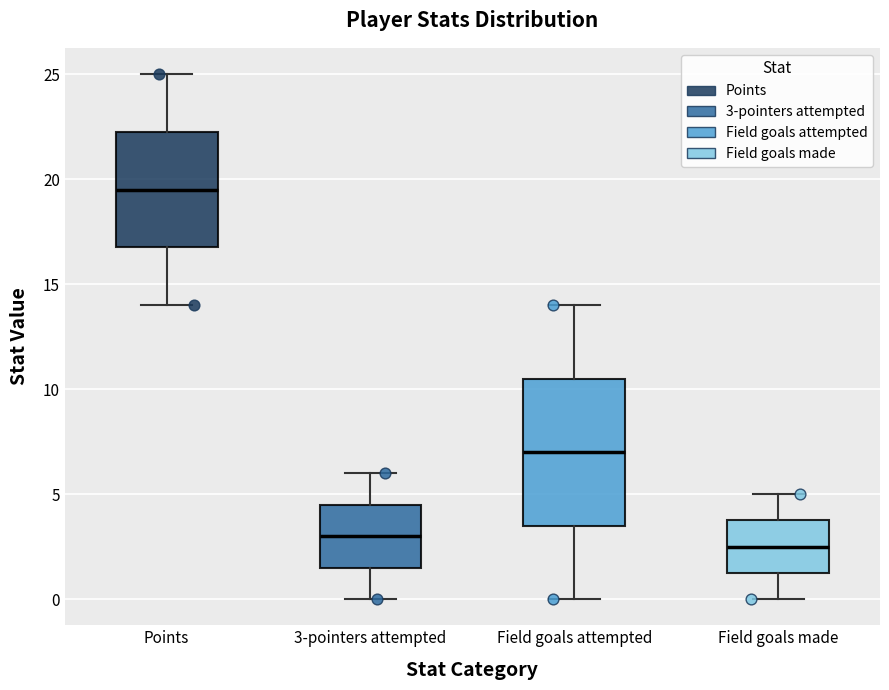

Reading left to right, transcribe this box plot: for each box, give where its median line is, the range the box spans, and where its two whiskers end, as read against the y-axis. The values are not printed on the chart, so give them approximately, as read against the axis.

Points: median 19.5, box 17.0 to 22.5, whiskers 14.0 to 25.0
3-pointers attempted: median 3.0, box 1.5 to 4.5, whiskers 0.0 to 6.0
Field goals attempted: median 7.0, box 3.5 to 10.5, whiskers 0.0 to 14.0
Field goals made: median 2.5, box 1.5 to 4.0, whiskers 0.0 to 5.0